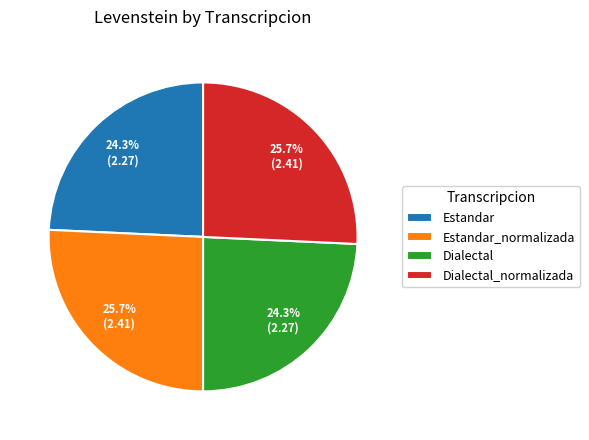

Is it true that Estandar_normalizada is 40% of the pie?

False